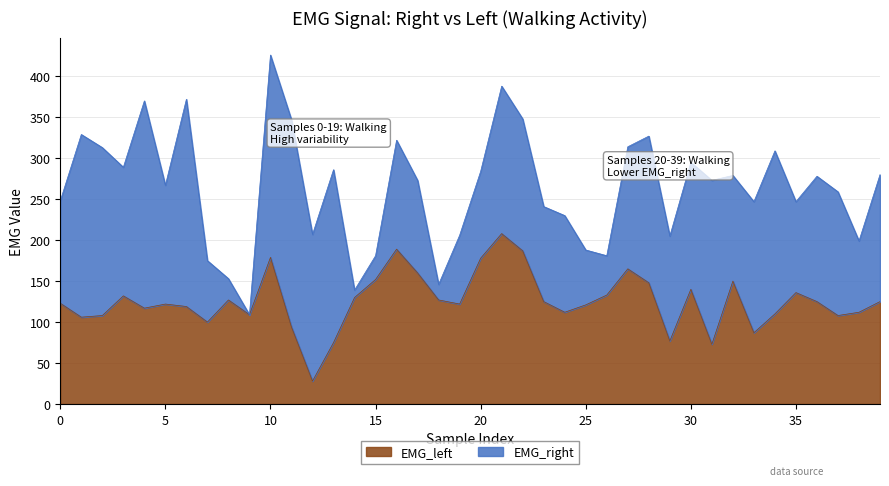

How many lines are shown in the chart?

2